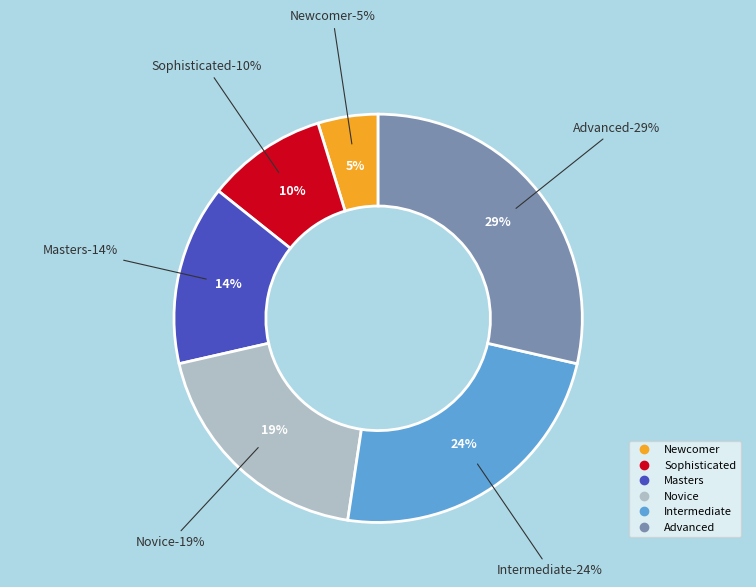

Rank the categories by value from lowest to highest.

Newcomer, Sophisticated, Masters, Novice, Intermediate, Advanced